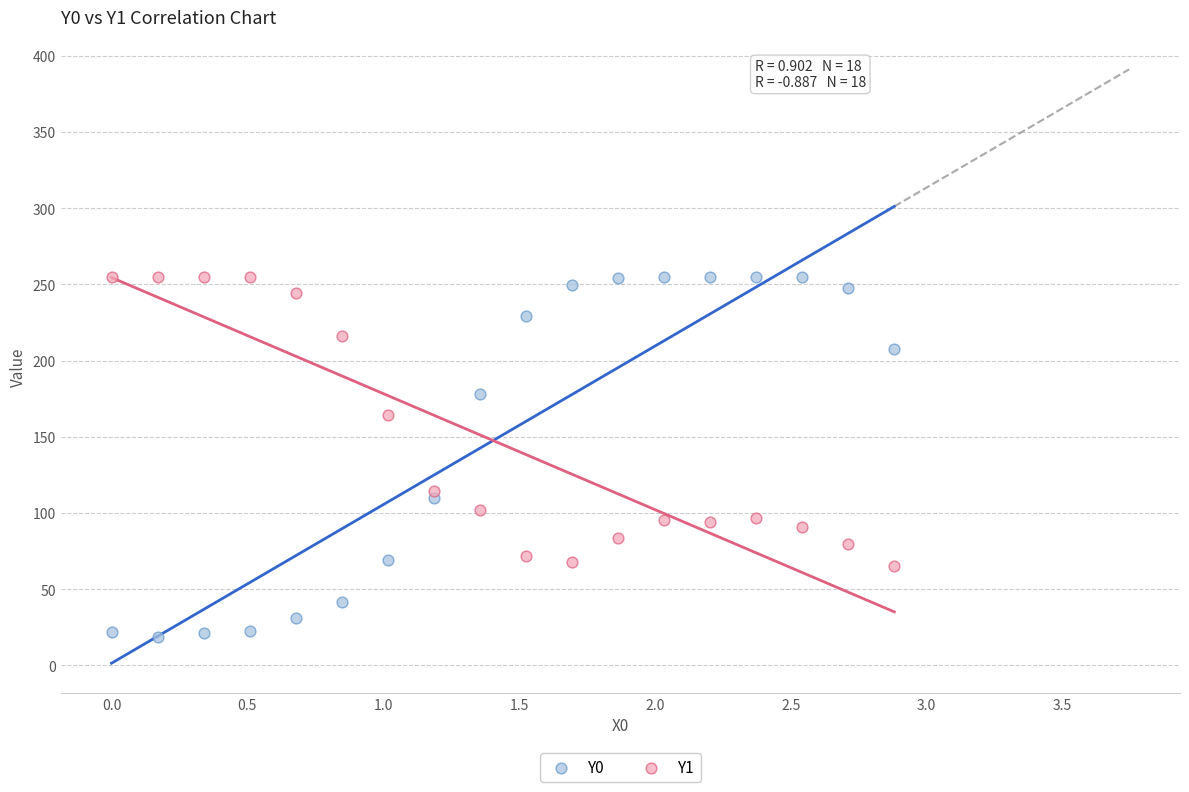

Across all data points, what is the range of Y values (max minus min)?

236.1